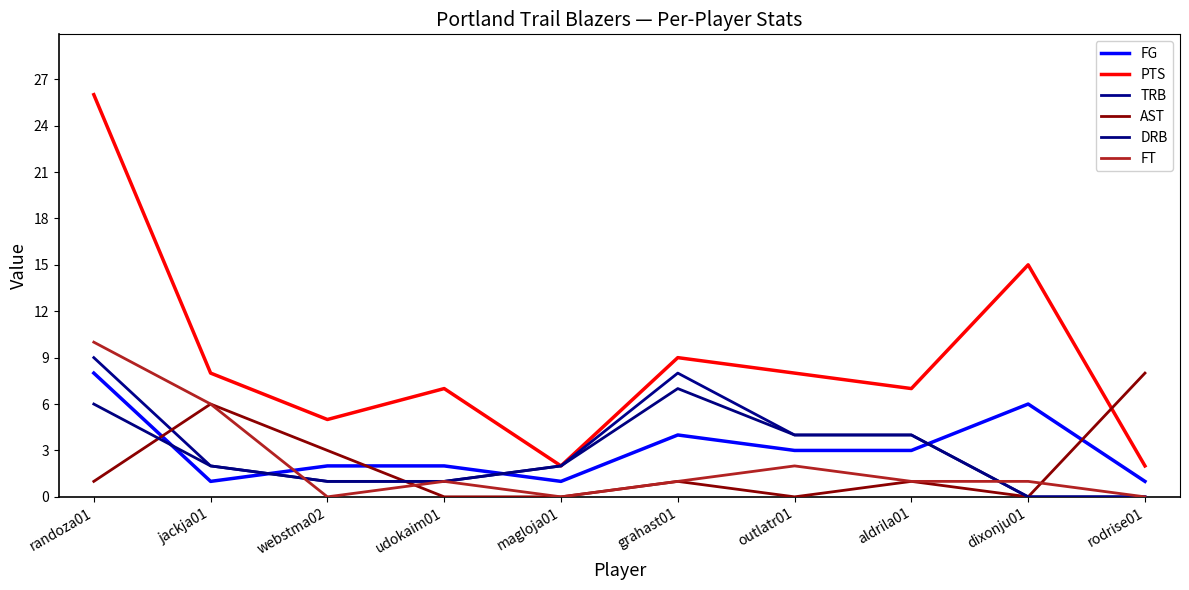

What are all the series names shown in the legend?

FG, PTS, TRB, AST, DRB, FT